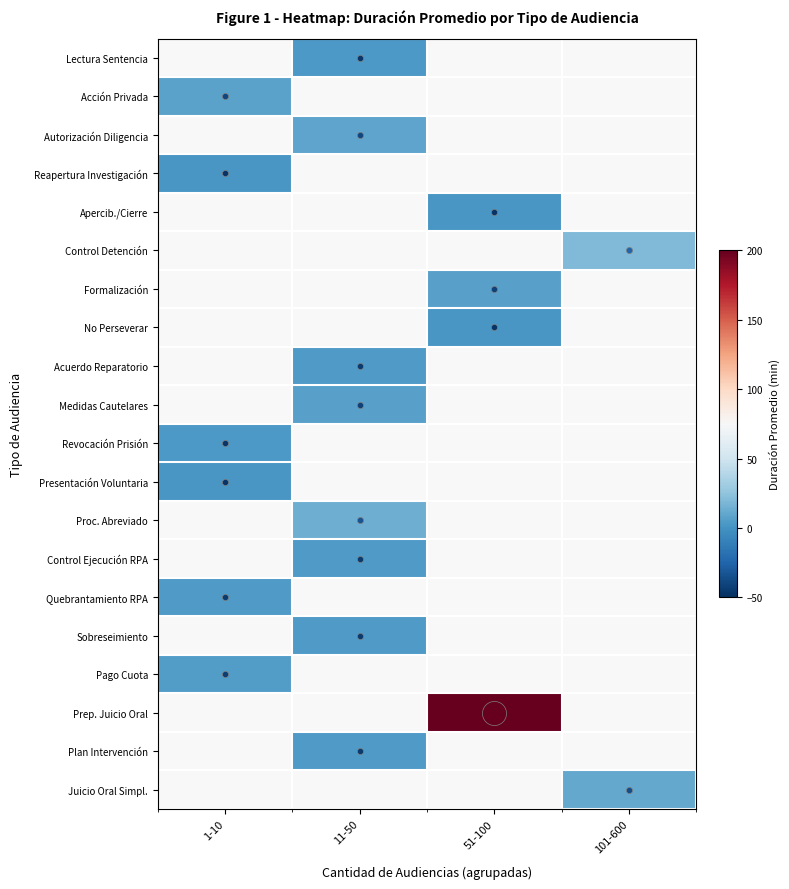

Which has a higher value, 51-100 or 11-50?

11-50